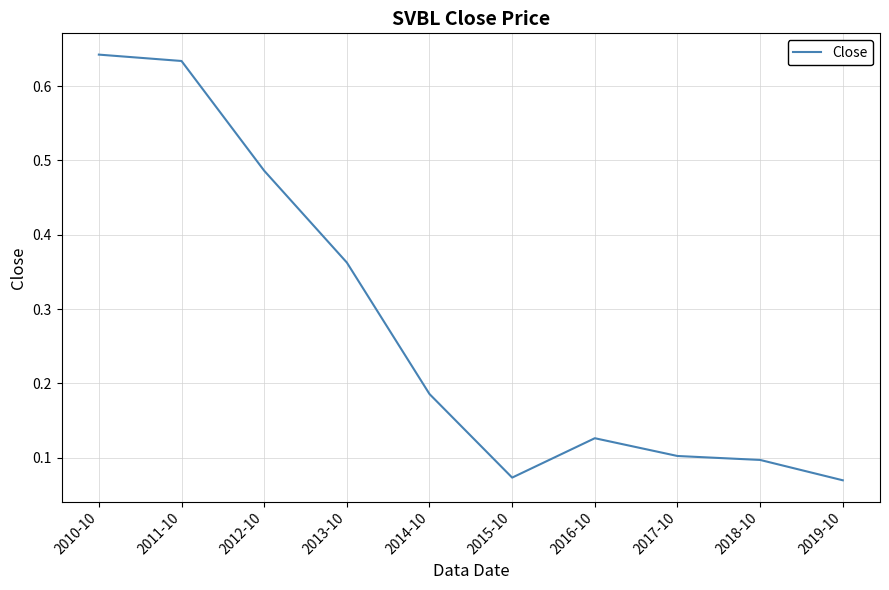

Where is the first local minimum?

2015-10